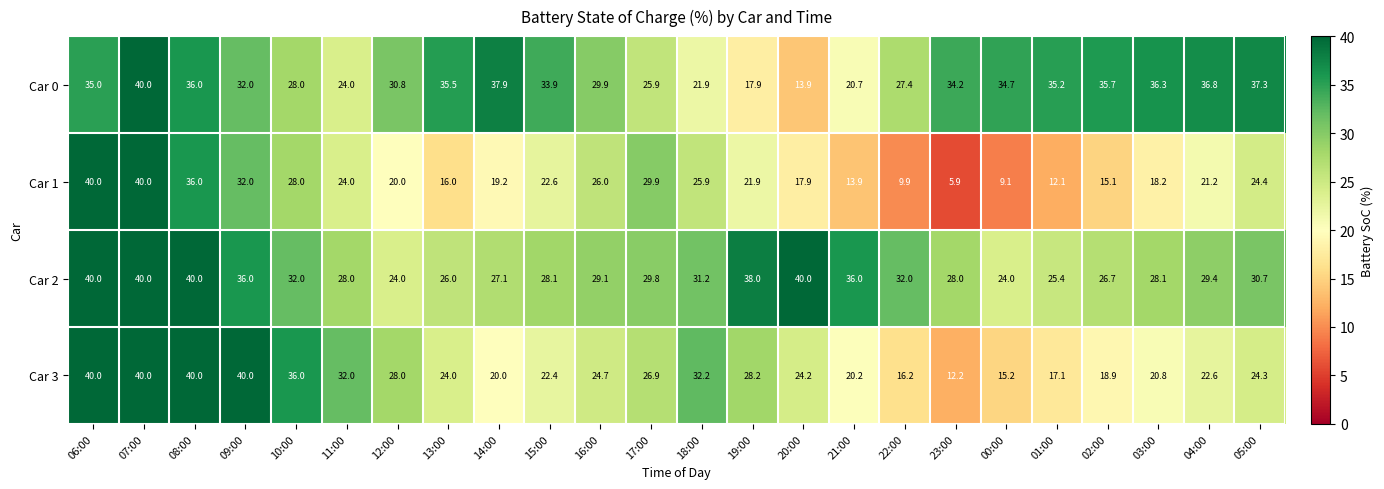

At how many categories does at least one series exceed 30?

22